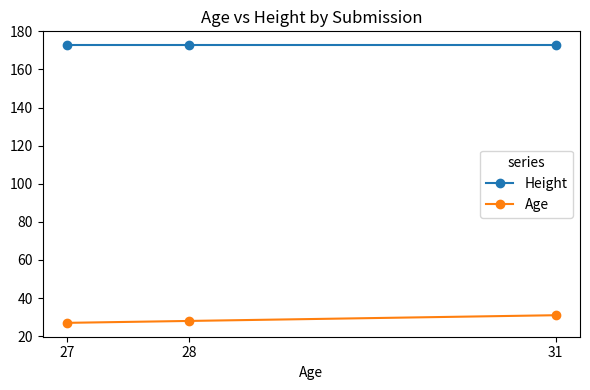

What are all the series names shown in the legend?

Height, Age